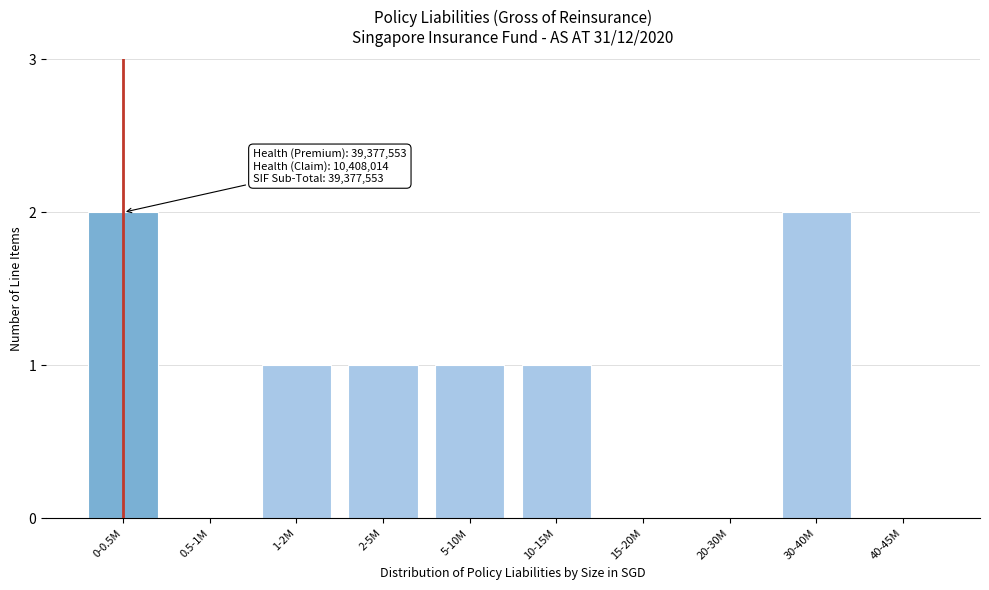

Reading right to left, extract all data points from this chart.

40-45M=0	30-40M=2	20-30M=0	15-20M=0	10-15M=1	5-10M=1	2-5M=1	1-2M=1	0.5-1M=0	0-0.5M=2